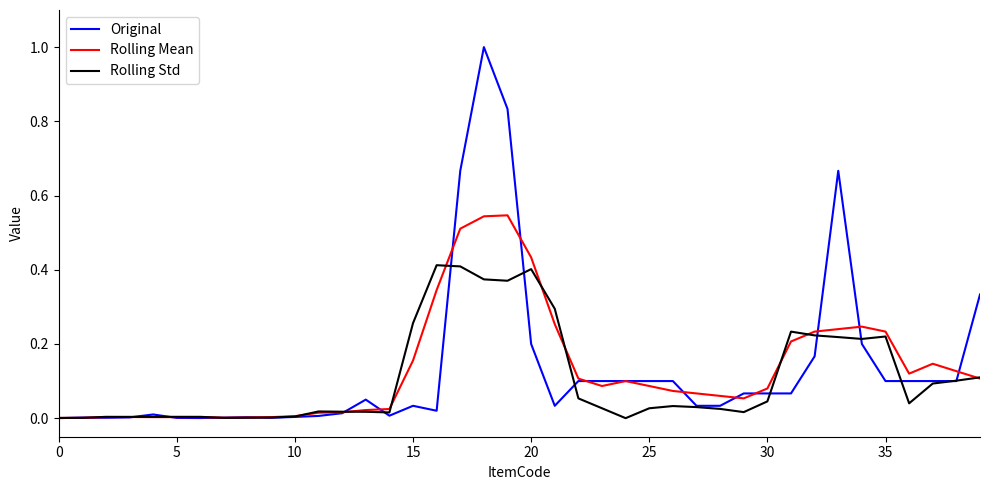

What is the sum of all Rolling Mean values?

5.3